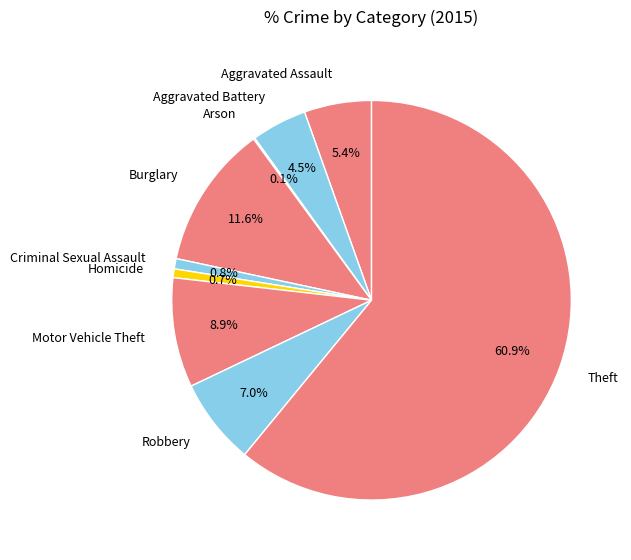

Between Criminal Sexual Assault and Aggravated Battery, which is larger?

Aggravated Battery